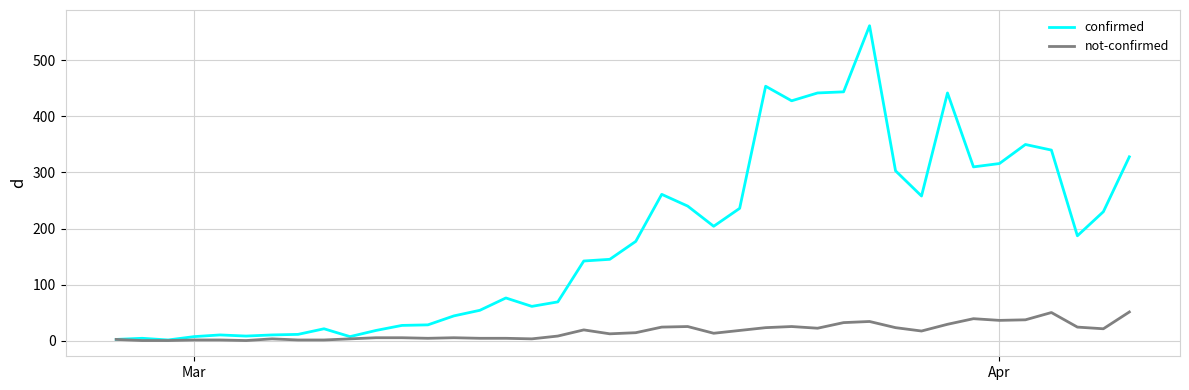

Which series has the widest spread of values?

confirmed